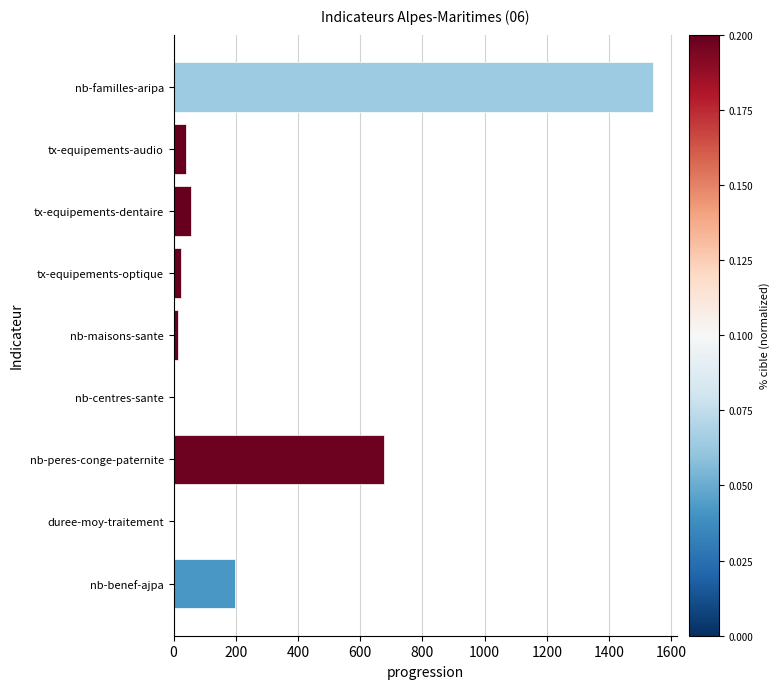

True or false: the data shows 675 at nb-peres-conge-paternite.

True